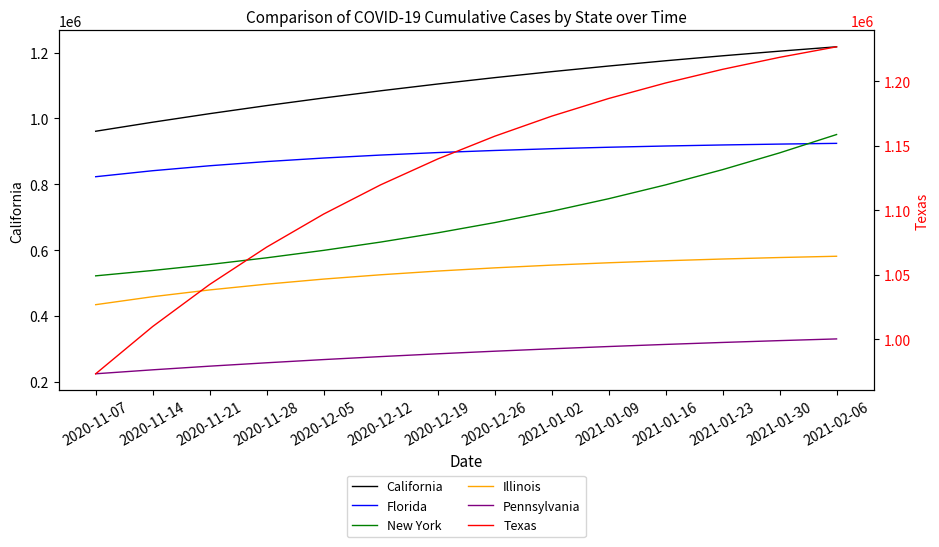

What are all the series names shown in the legend?

California, Florida, New York, Illinois, Pennsylvania, Texas